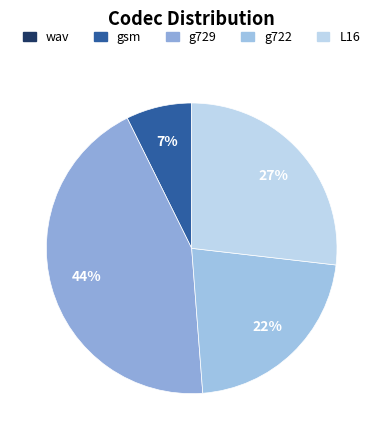

How many slices are in this pie chart?

4